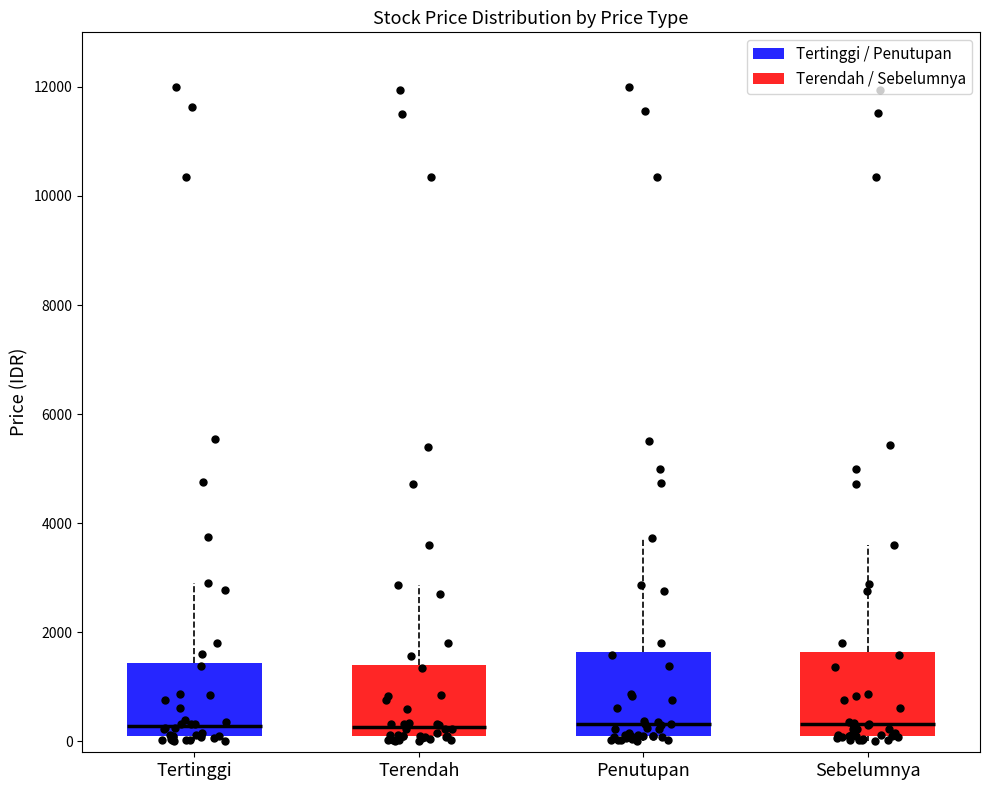

Where is the upper edge of the box for Tertinggi on the y-axis? The values are not printed on the chart, so give them approximately, as read against the axis.

1400